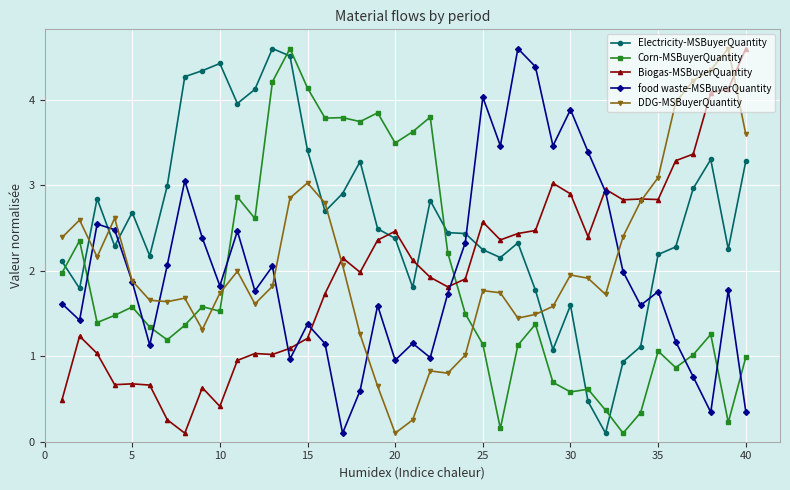

Which series has the largest total across all categories?

Electricity-MSBuyerQuantity